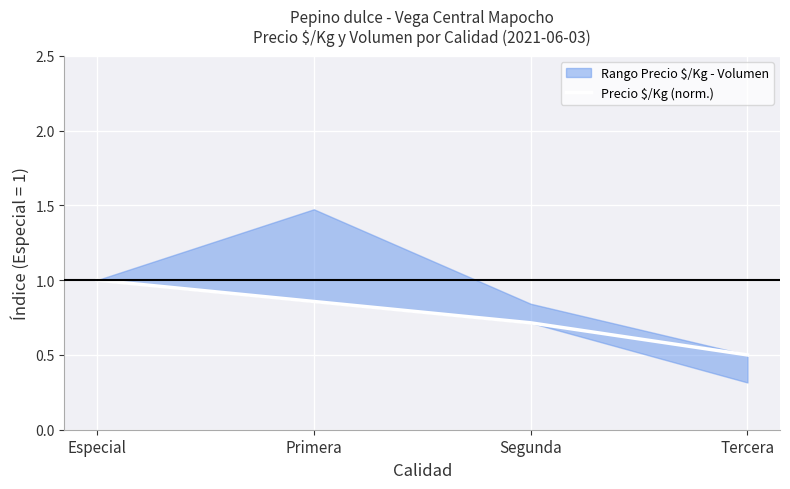

Between Primera and Segunda, which is larger?

Primera